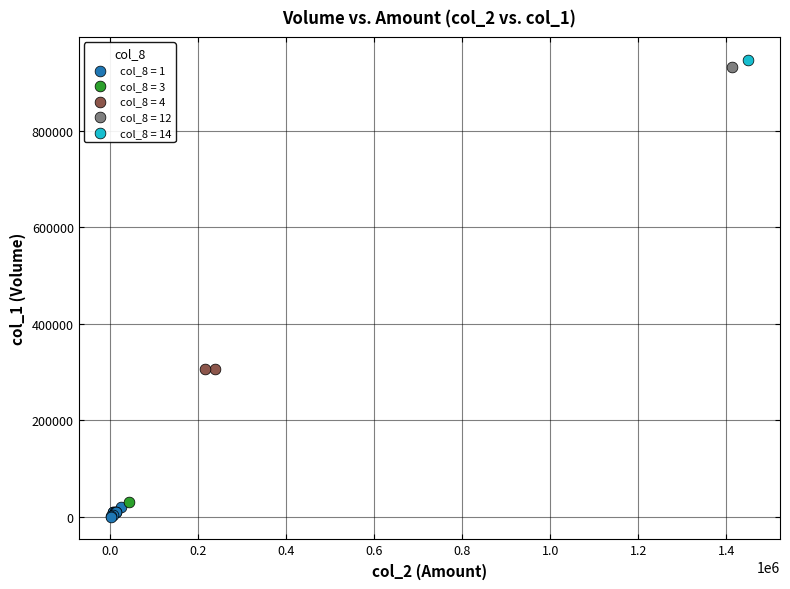

Which series reaches the minimum Y coordinate?

col_8 = 1